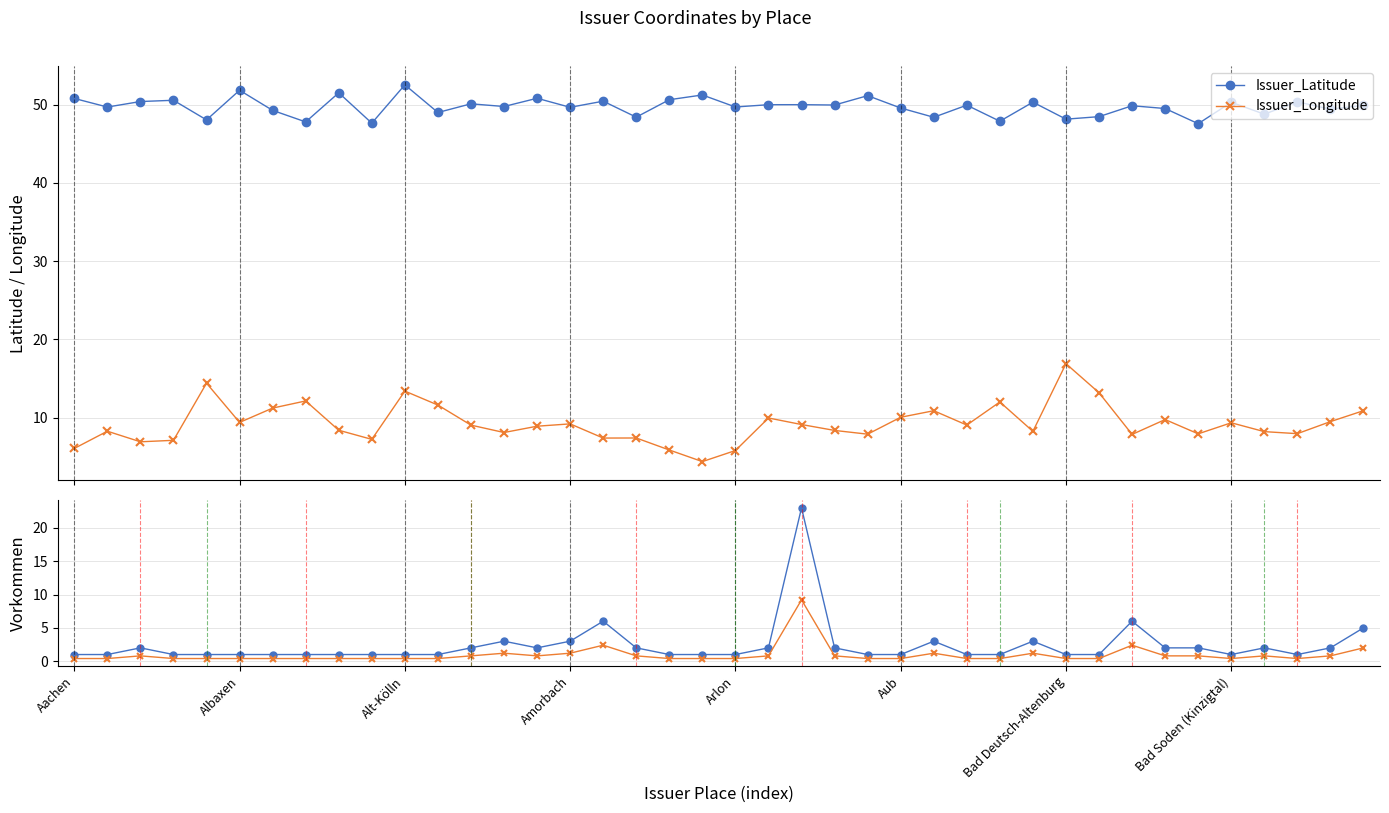

Reading right to left, transcribe all the data shown in this chart.

Issuer_Latitude: 49.9	49.4	50.3	48.8	50.3	47.6	49.5	49.8	48.5	48.1	50.3	47.9	49.9	48.4	49.6	51.1	49.9	50.0	50.0	49.7	51.2	50.6	48.4	50.4	49.6	50.8	49.7	50.1	49.0	52.5	47.6	51.5	47.8	49.3	51.8	48.0	50.5	50.4	49.7	50.8
Issuer_Longitude: 10.9	9.5	8.0	8.2	9.4	7.9	9.8	7.9	13.2	16.9	8.3	12.0	9.1	10.9	10.1	7.9	8.4	9.1	10.0	5.8	4.4	5.9	7.4	7.4	9.2	8.9	8.1	9.1	11.6	13.4	7.2	8.4	12.1	11.2	9.4	14.4	7.1	6.9	8.3	6.1
Vorkommen: 5.0	2.0	1.0	2.0	1.0	2.0	2.0	6.0	1.0	1.0	3.0	1.0	1.0	3.0	1.0	1.0	2.0	23.0	2.0	1.0	1.0	1.0	2.0	6.0	3.0	2.0	3.0	2.0	1.0	1.0	1.0	1.0	1.0	1.0	1.0	1.0	1.0	2.0	1.0	1.0
Vorkommen (scaled): 2.0	0.8	0.4	0.8	0.4	0.8	0.8	2.4	0.4	0.4	1.2	0.4	0.4	1.2	0.4	0.4	0.8	9.2	0.8	0.4	0.4	0.4	0.8	2.4	1.2	0.8	1.2	0.8	0.4	0.4	0.4	0.4	0.4	0.4	0.4	0.4	0.4	0.8	0.4	0.4